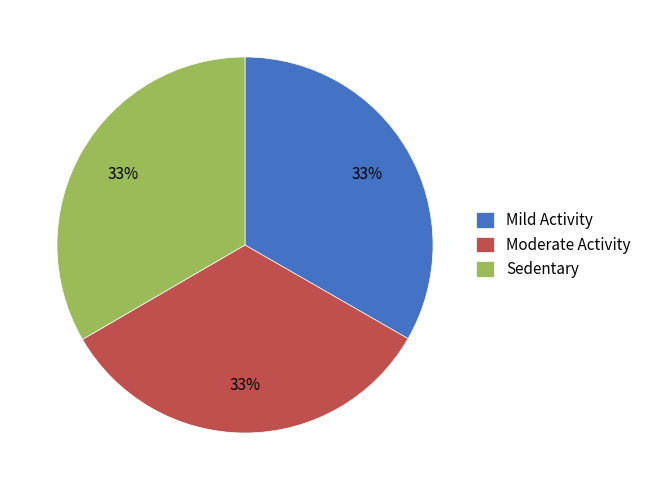

Approximately how many times larger is the value at Mild Activity compared to Moderate Activity?

1.0